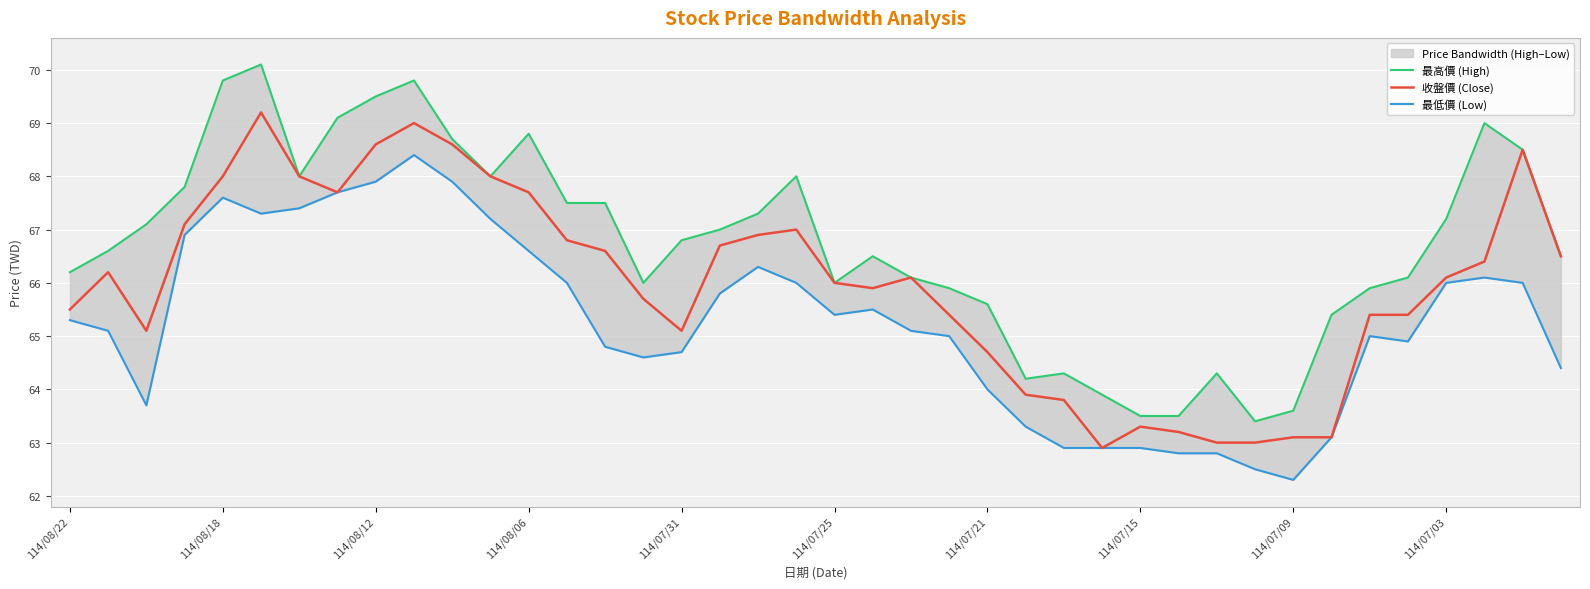

At how many categories does at least one series exceed 68?

9